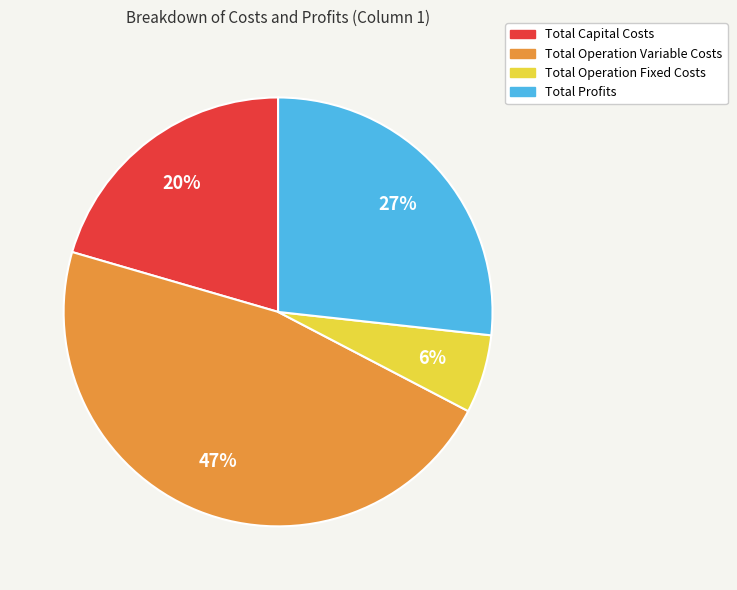

What percentage is the Total Operation Variable Costs slice, to the nearest percent?

47%